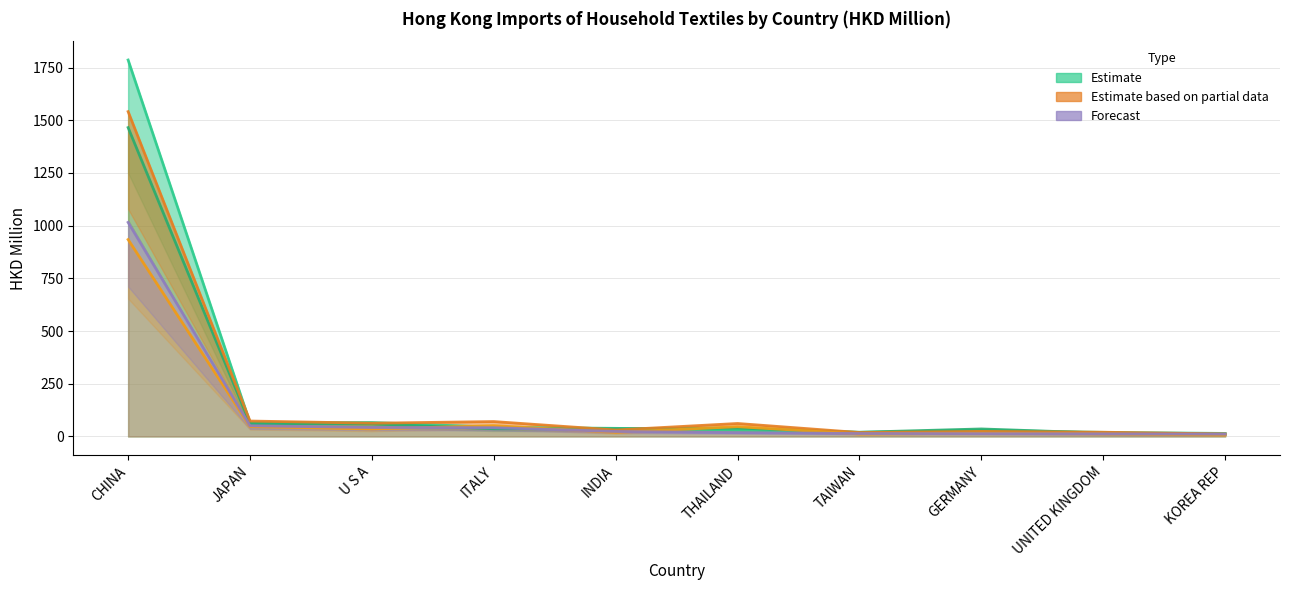

Which series has the largest range (max minus min)?

201612